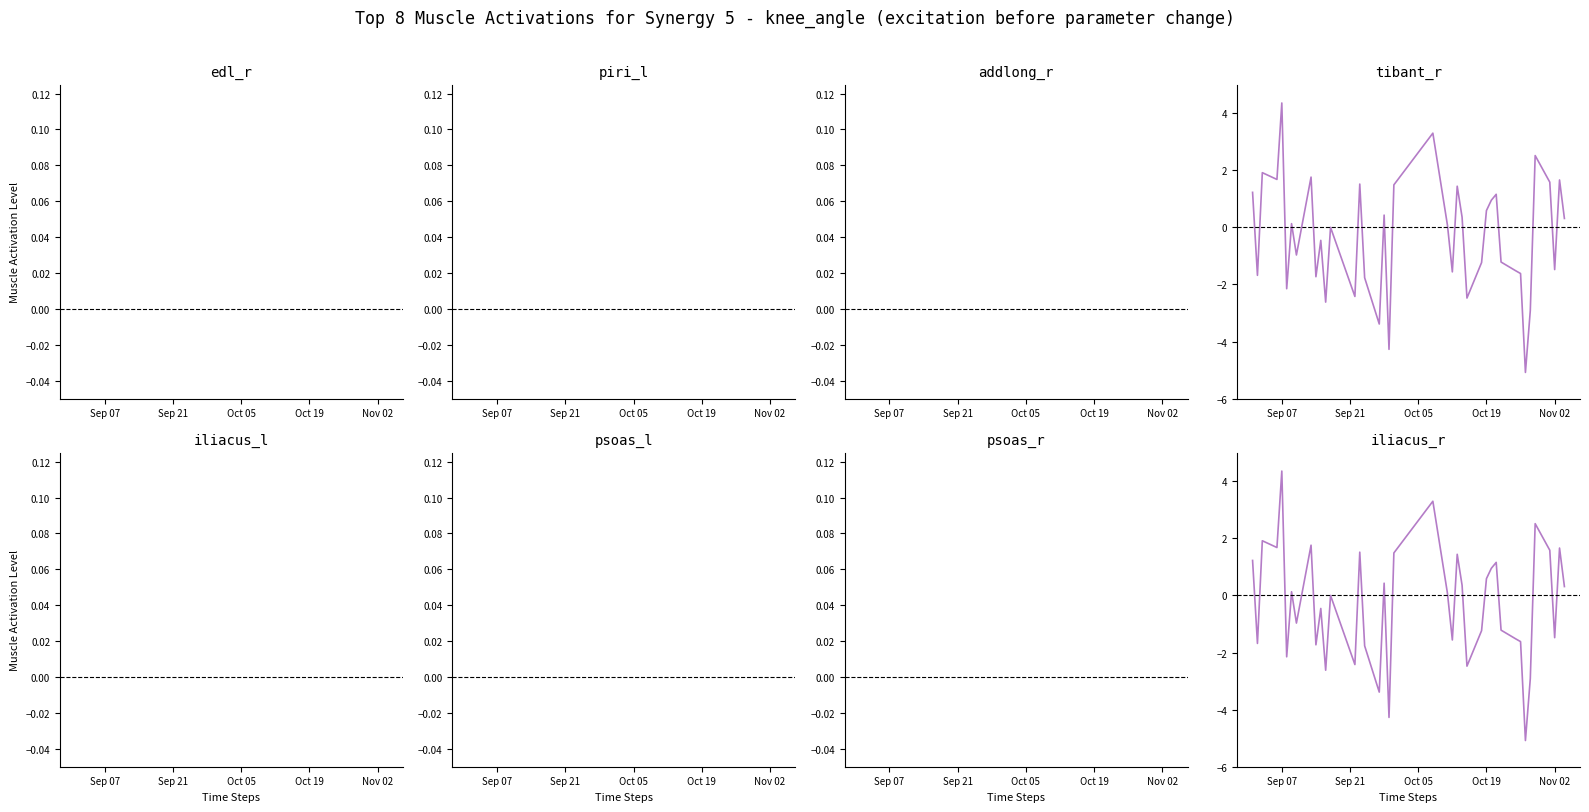

True or false: open has more than 0 interior local peaks.

True